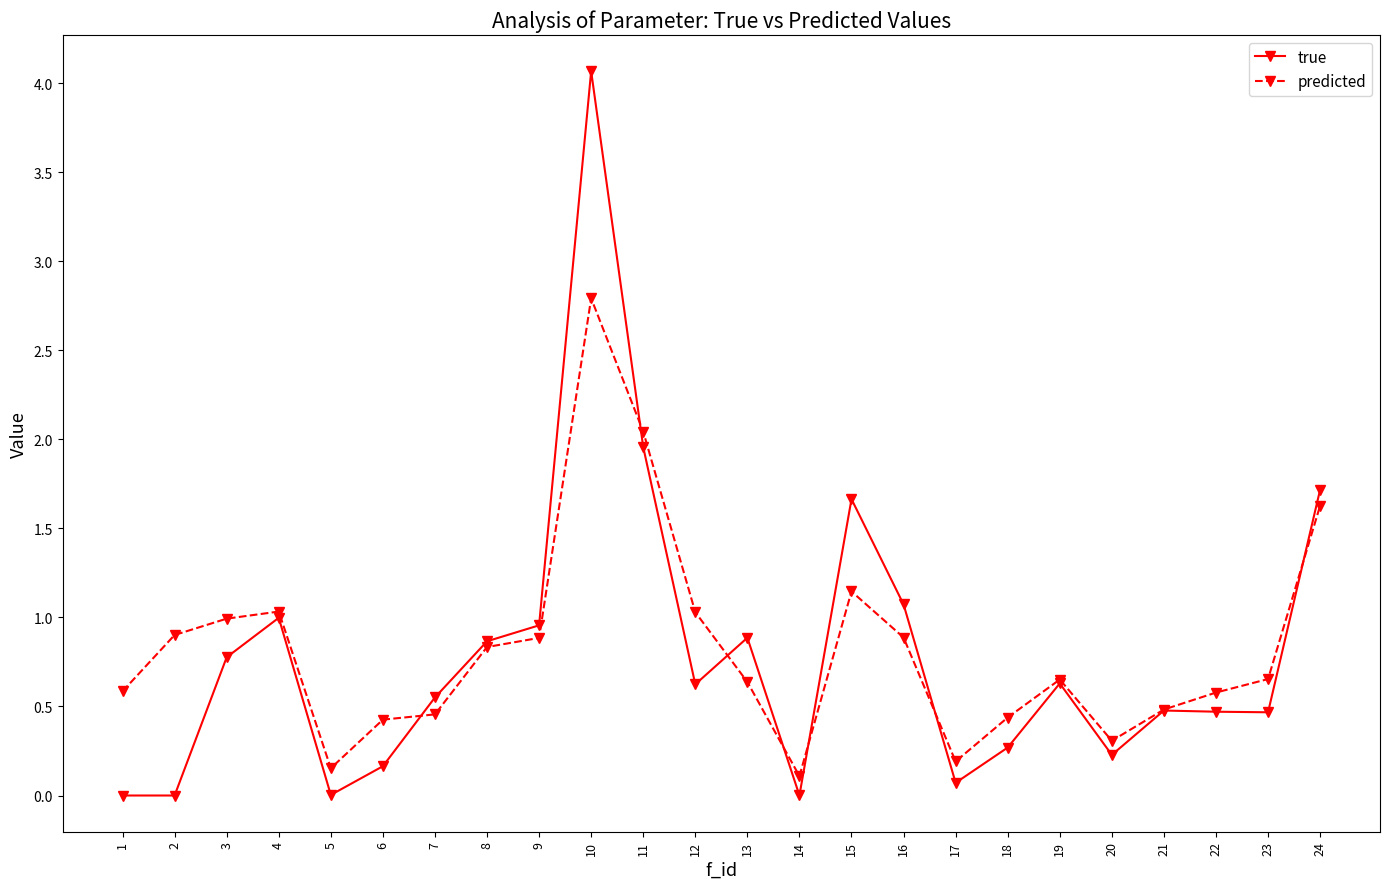

True or false: predicted has more than 2 interior local peaks.

True